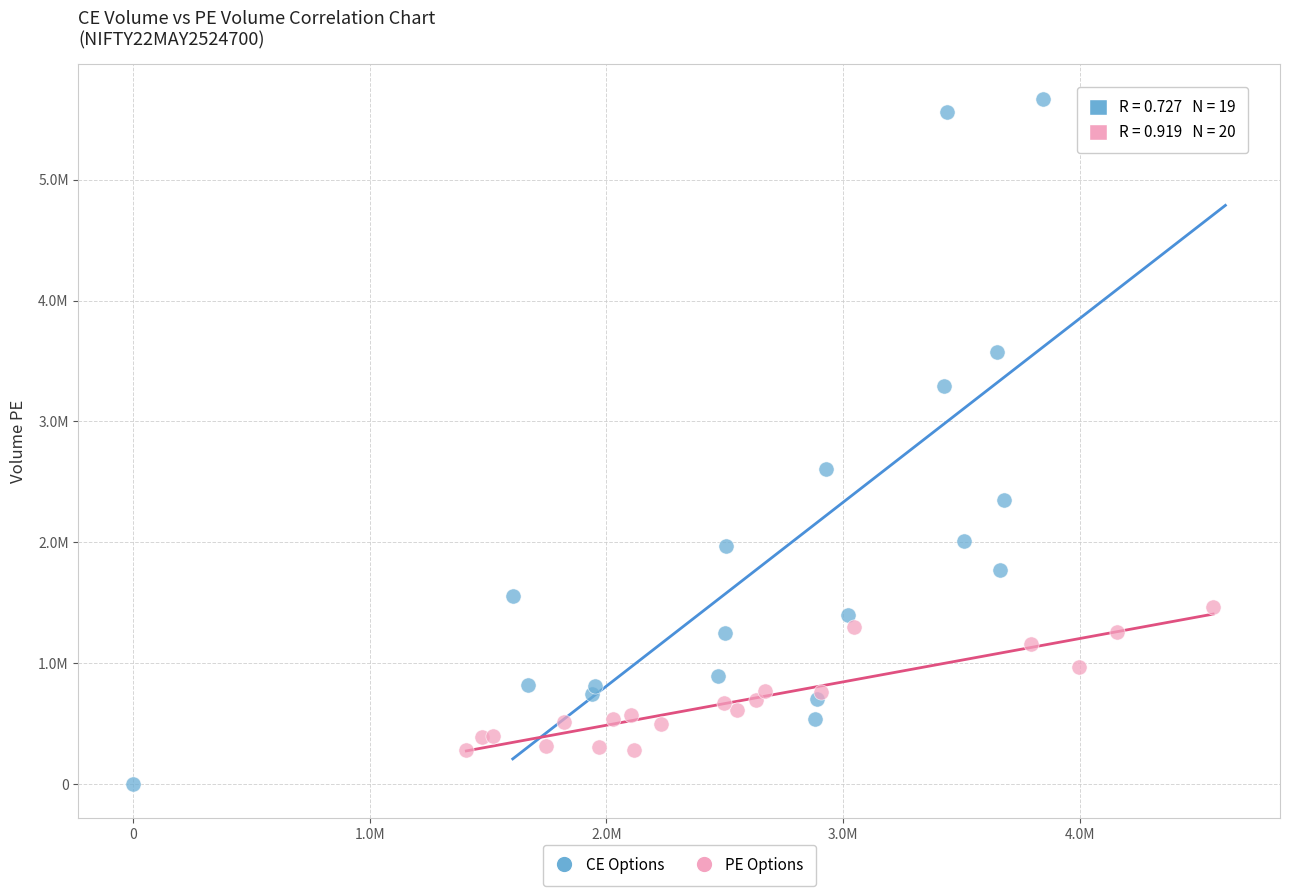

Which series has the widest spread of Y values?

CE Options